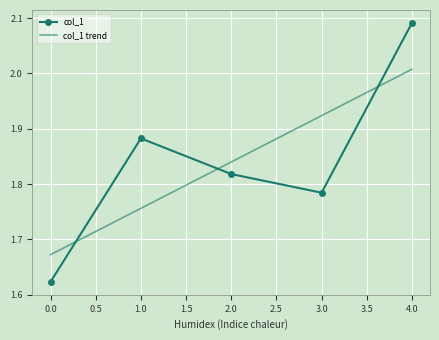

Rank the series by their maximum value, from highest to lowest.

col_1, col_1 trend